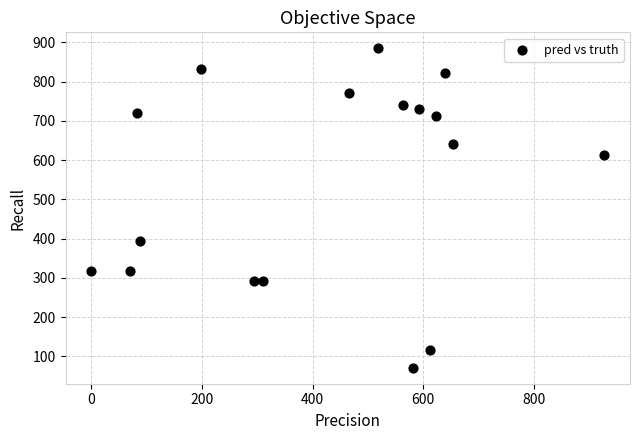

What is the range of Y values (max minus min)?

814